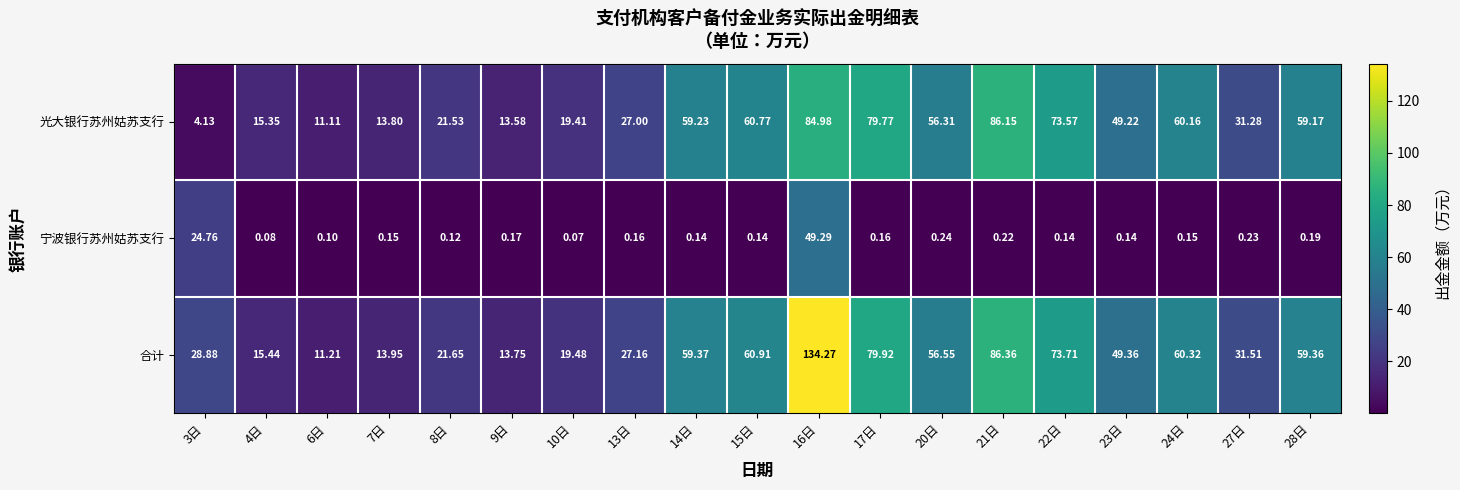

Between 27日 and 28日, which series saw the biggest shift?

光大银行苏州姑苏支行